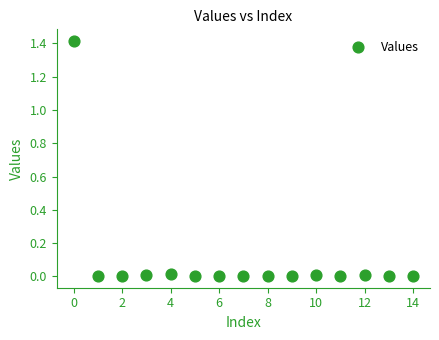

What is the range of Y values (max minus min)?

1.4